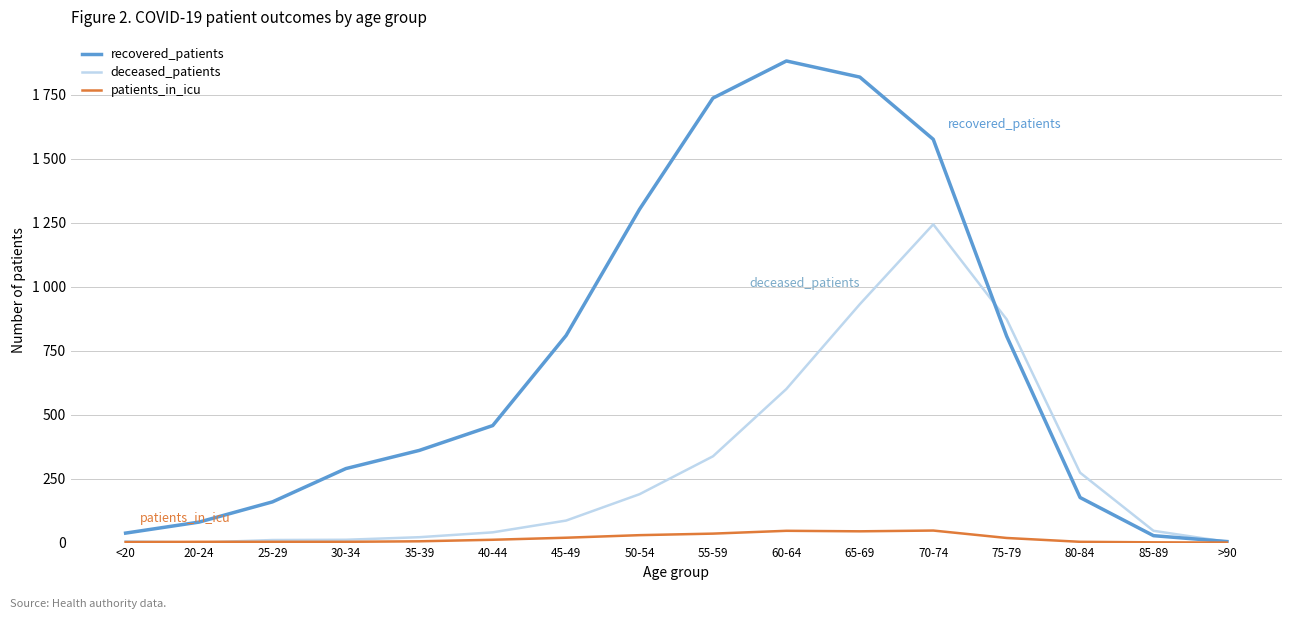

Does the chart have visible grid lines?

Yes